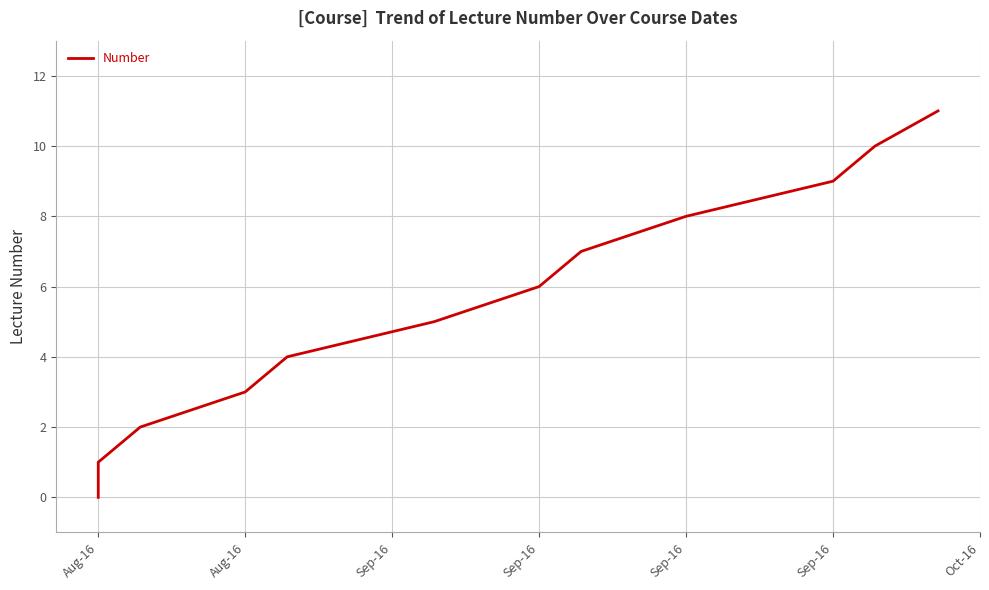

What is the maximum value shown in the chart?

11